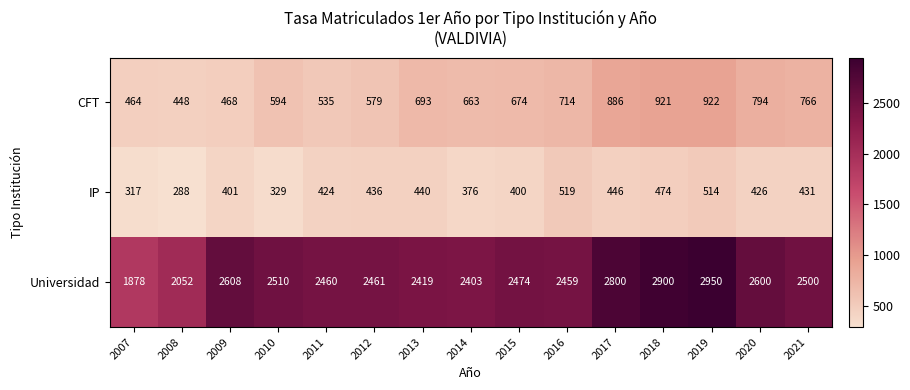

At 2017, list the series in order from largest to smallest.

Universidad, CFT, IP